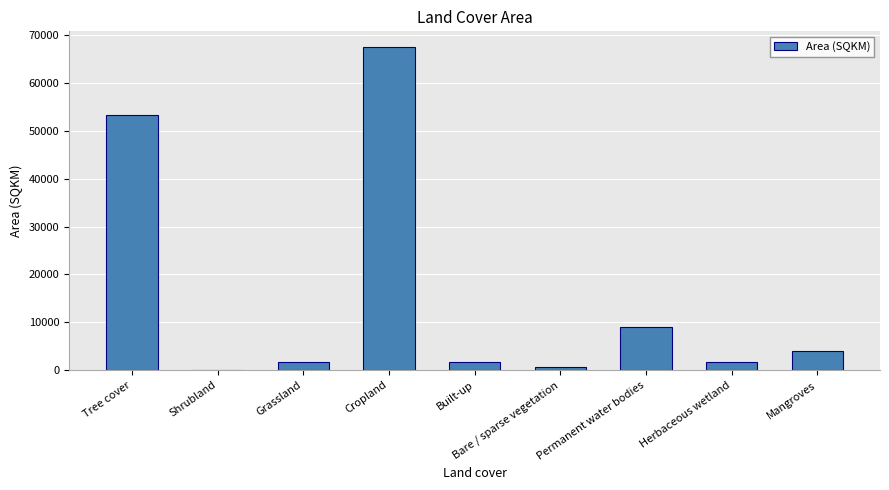

At which label is the value closest to 33734?

Tree cover